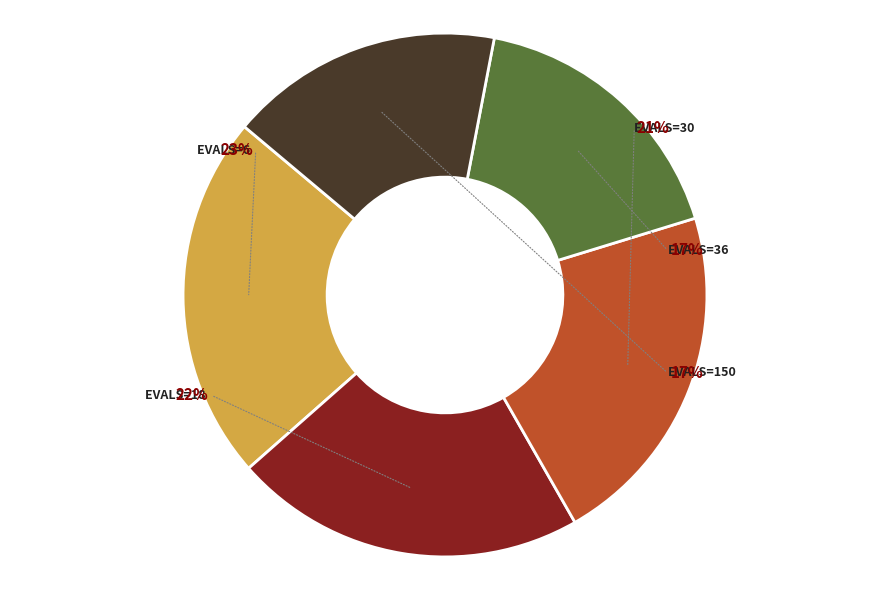

How many segments does this pie chart have?

5